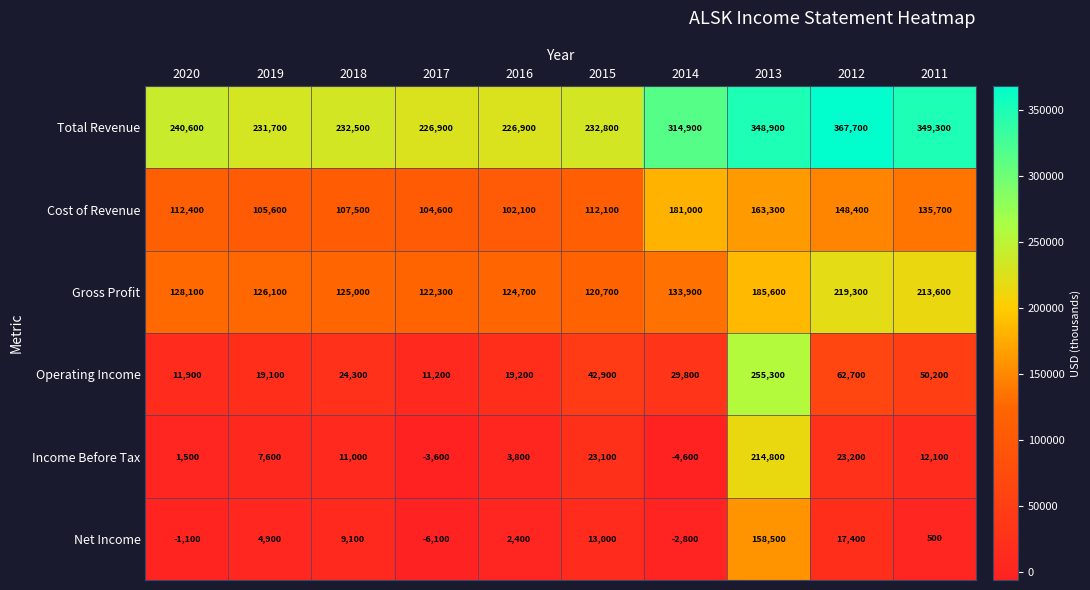

Between 2019 and 2014, which series saw the biggest shift?

Total Revenue